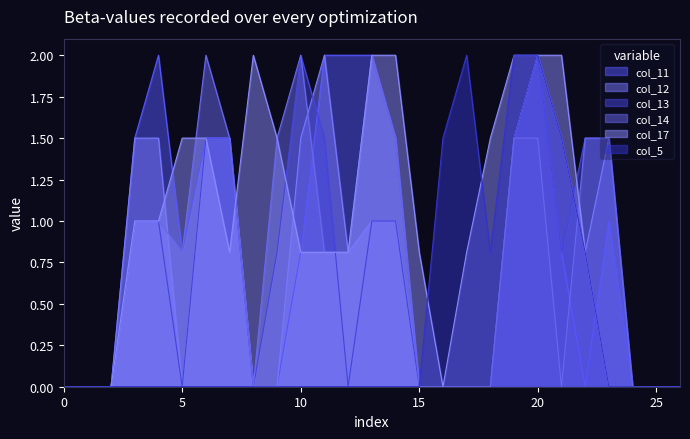

How many positive values does the col_5 series have?

7